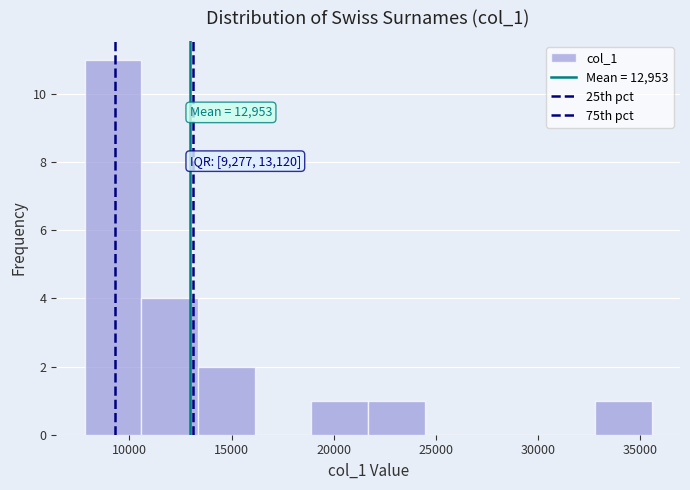

Over which range of the x-axis is the bar tallest?

8000 to 10500